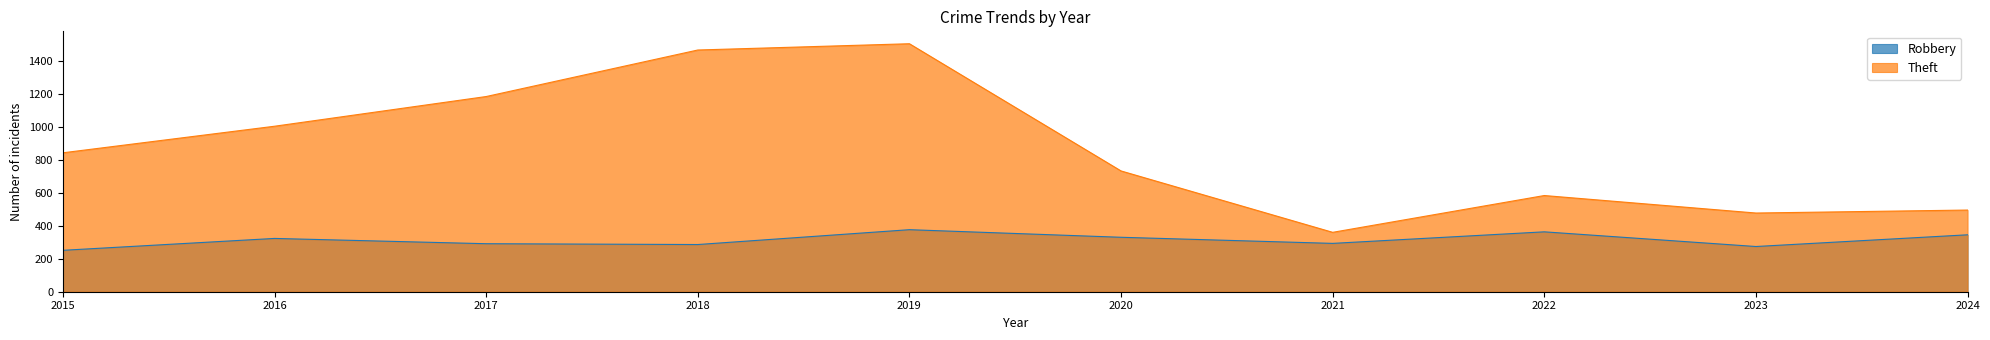

Is it true that Theft equals 638 at 2023?

False